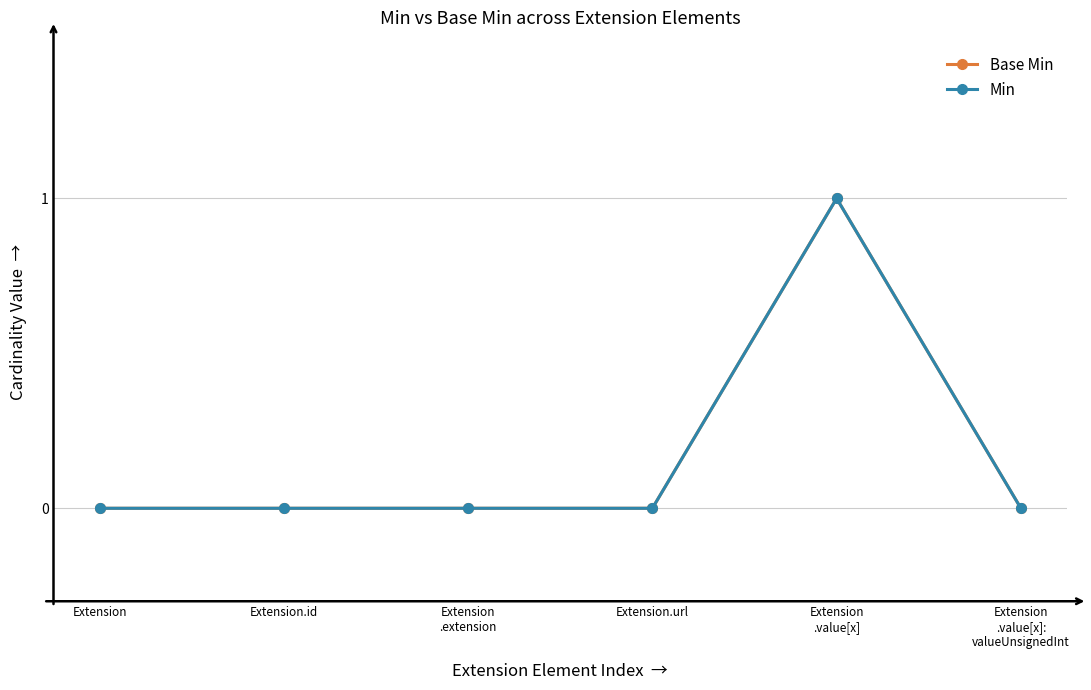

Which category has the highest value in the Min series?

Extension
.value[x]